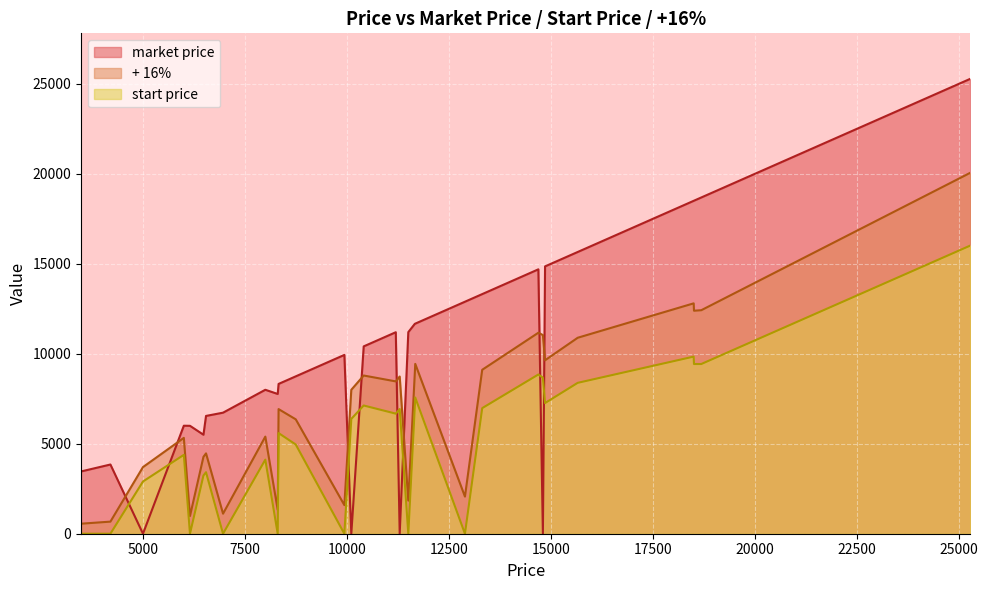

True or false: start price has more than 1 interior local peaks.

True